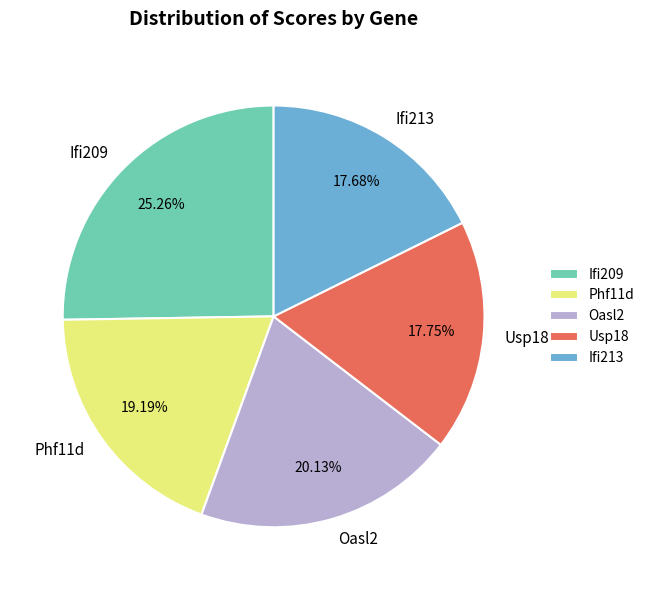

To the nearest percent, what is the difference between the largest and smallest slice percentages?

8%